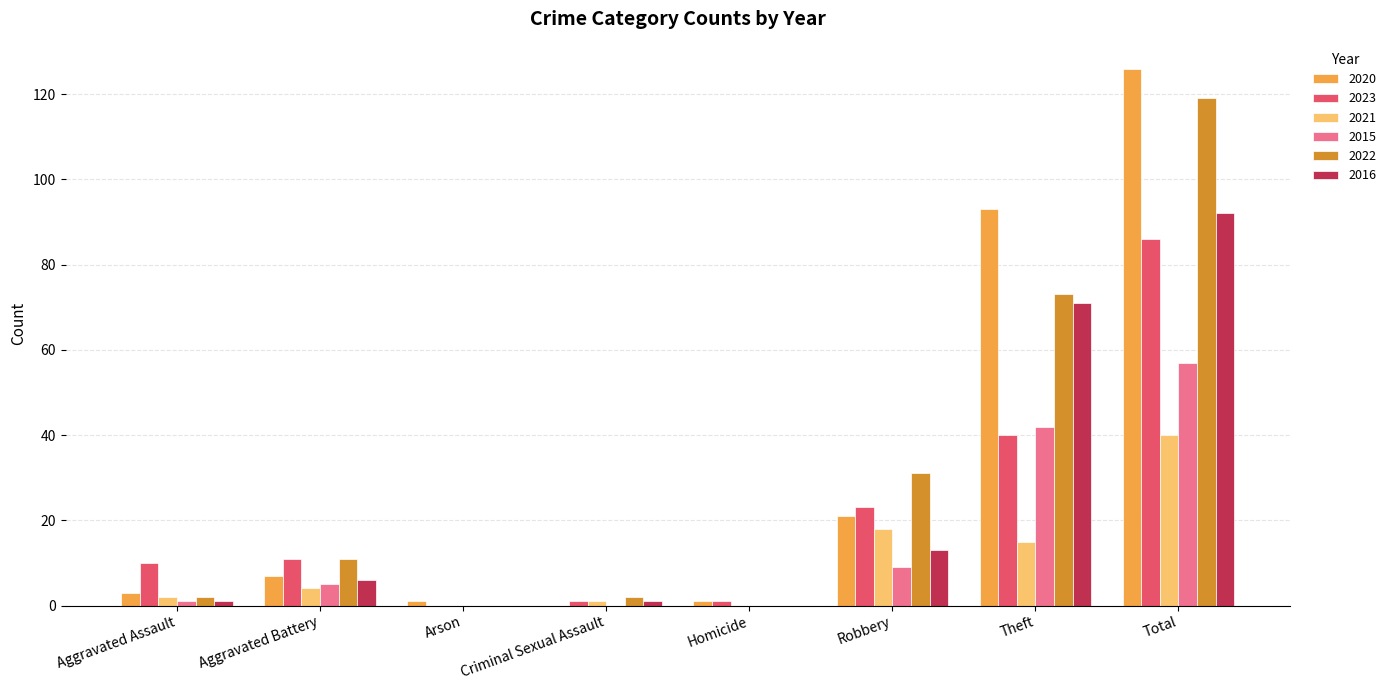

Where is 2020 nearest to the value 63?

Theft